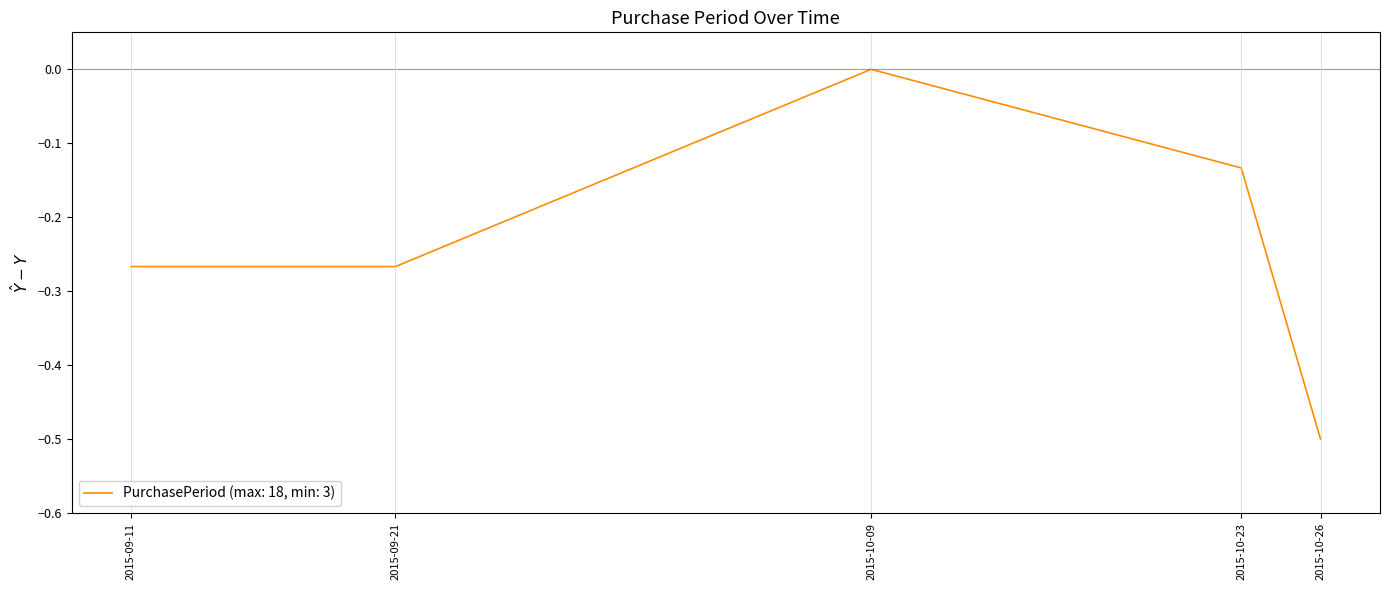

Is it true that the value at 2015-10-09 is 0.2?

False